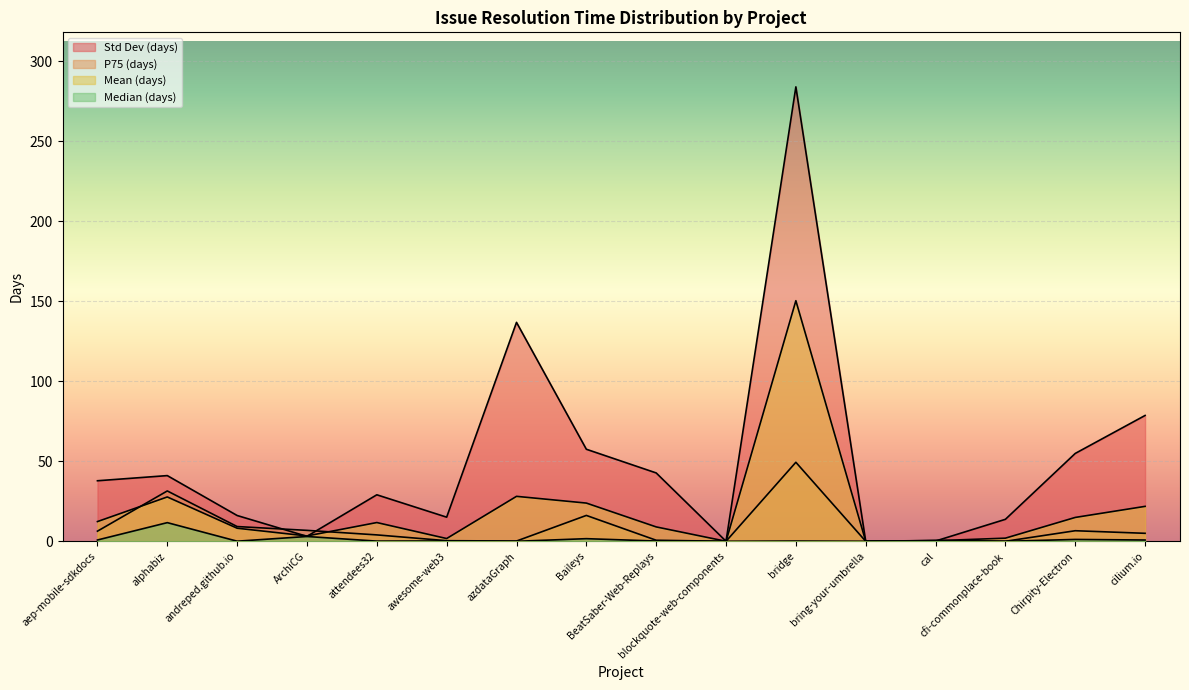

How many lines are shown in the chart?

4